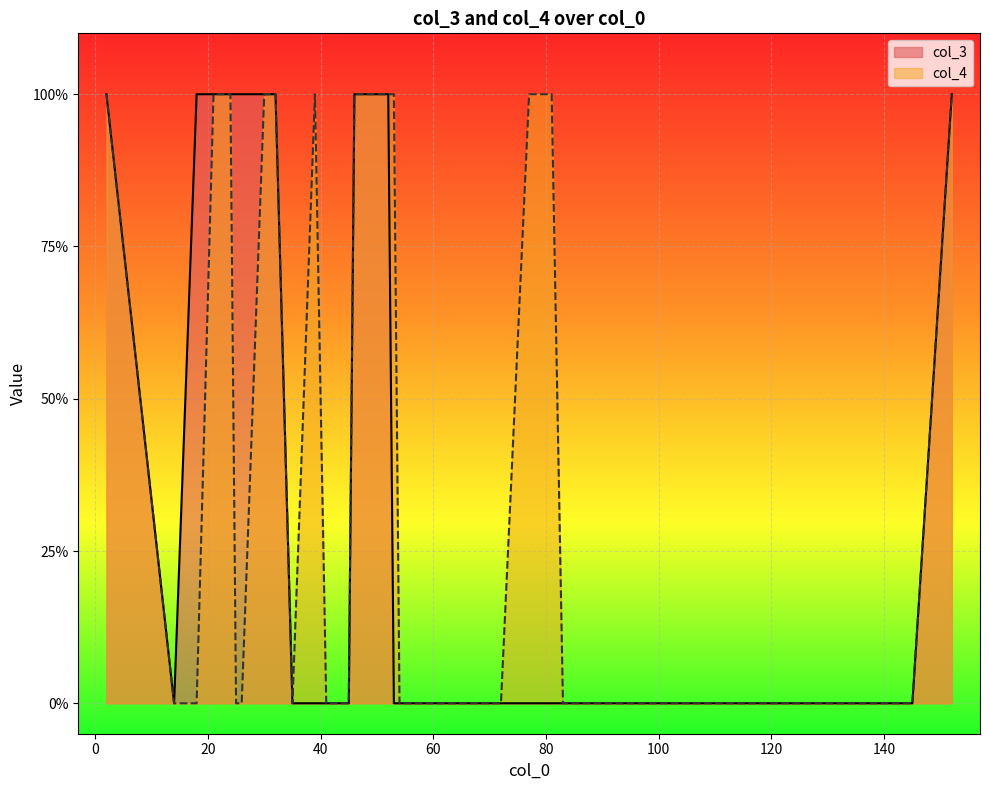

Which series has the largest range (max minus min)?

col_3